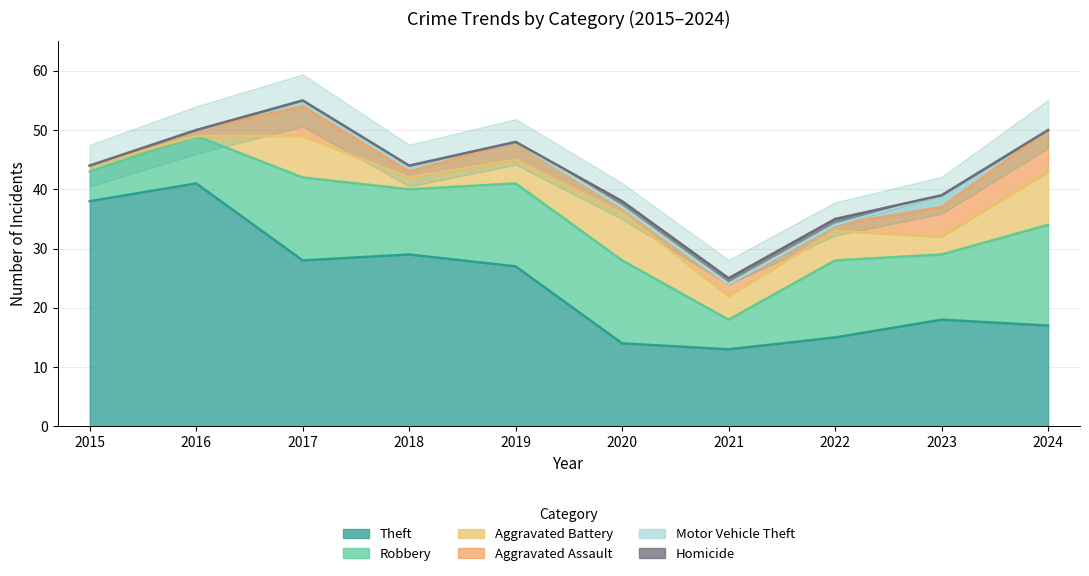

What are all the series names shown in the legend?

Theft, Robbery, Aggravated Battery, Aggravated Assault, Motor Vehicle Theft, Homicide